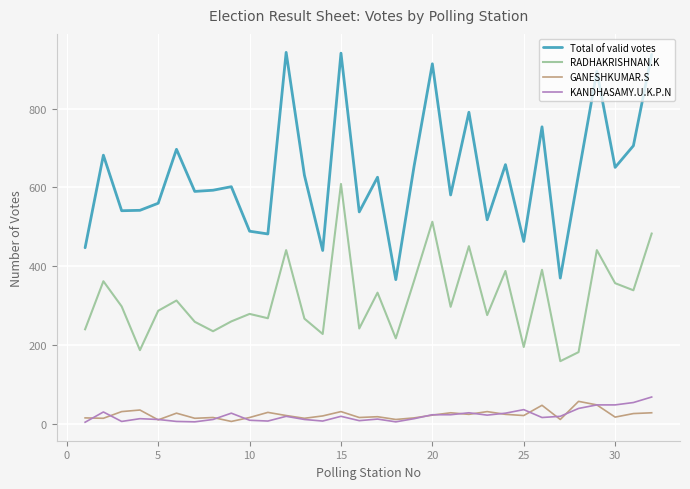

At how many categories does at least one series exceed 402?

30